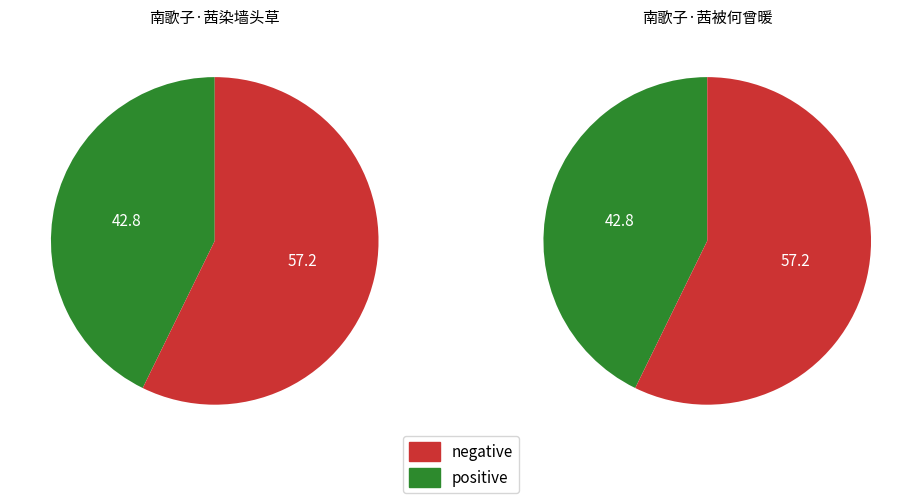

What portion of the pie excludes 南歌子·茜染墙头草?

57.2%